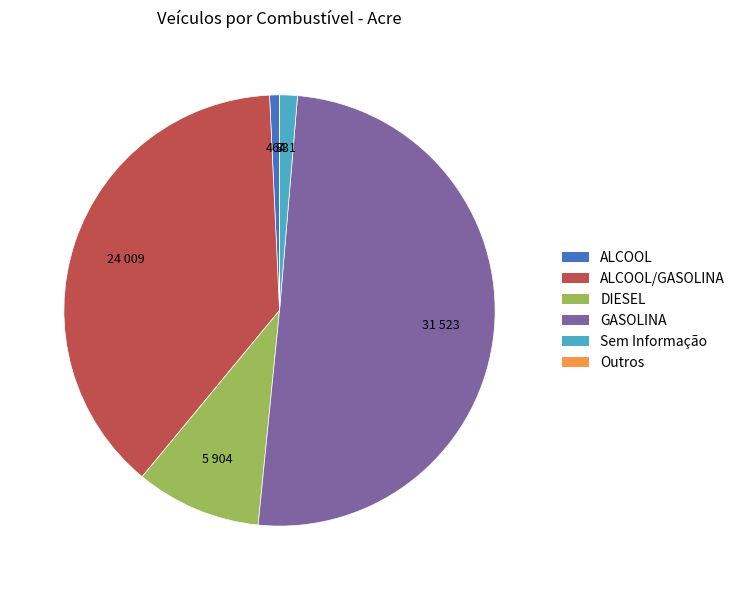

Combined, do ALCOOL and DIESEL account for over 50%?

No